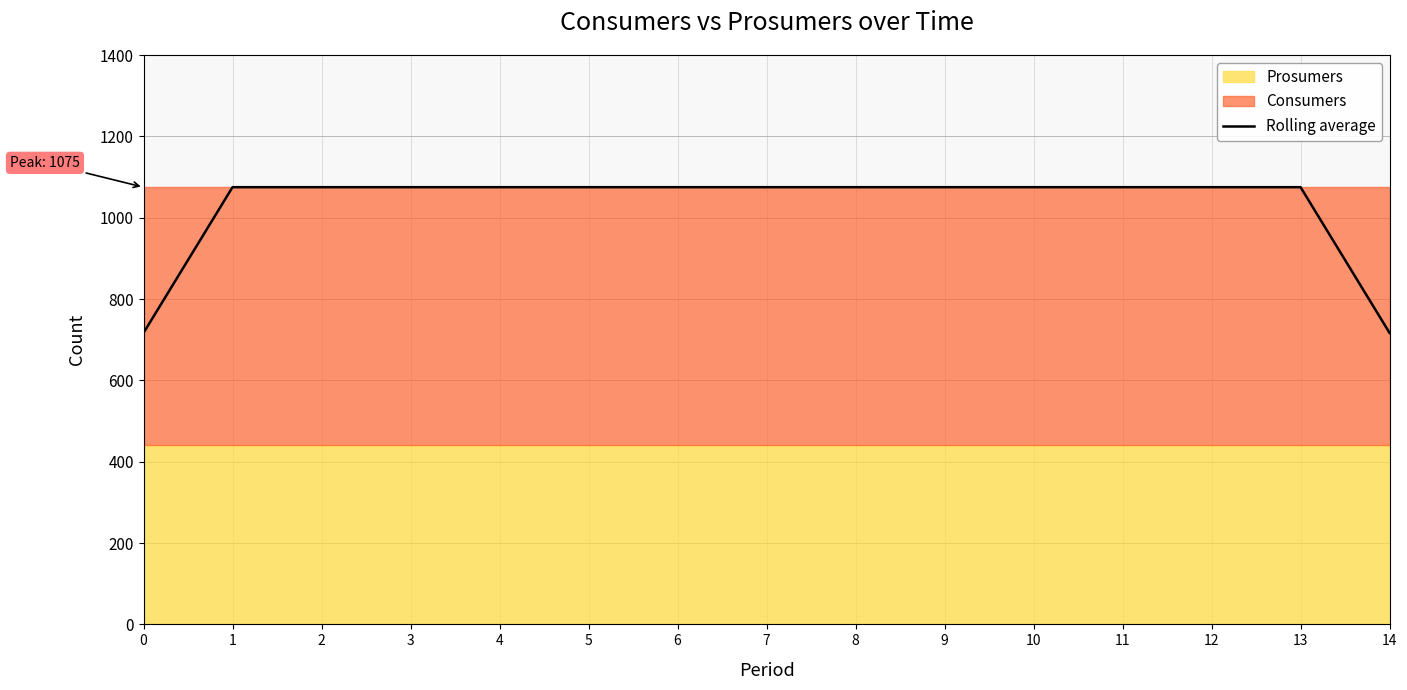

Rank the categories by value from lowest to highest.

0, 14, 1, 2, 3, 4, 5, 6, 7, 8, 9, 10, 11, 12, 13